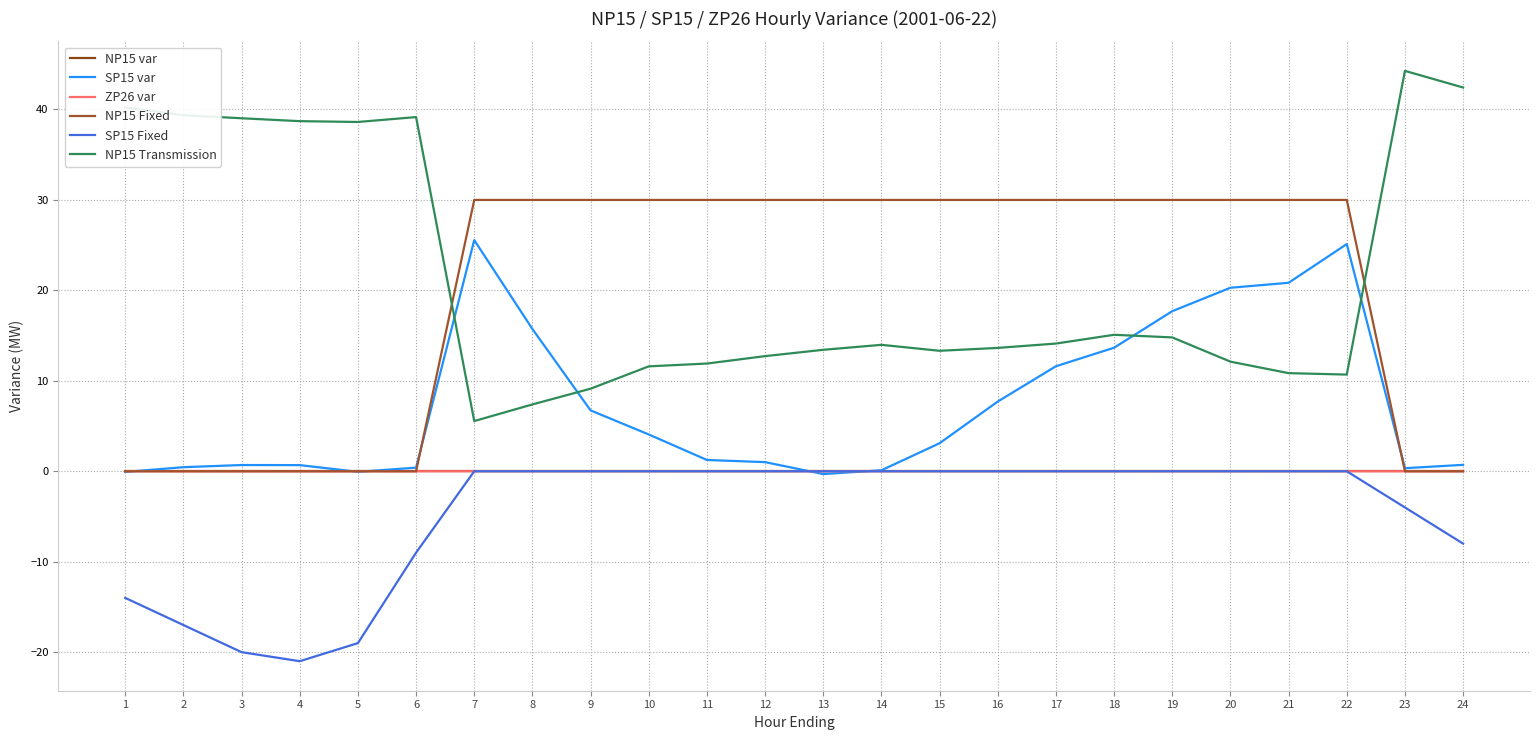

Is it true that SP15 var equals 1.0 at 12?

True